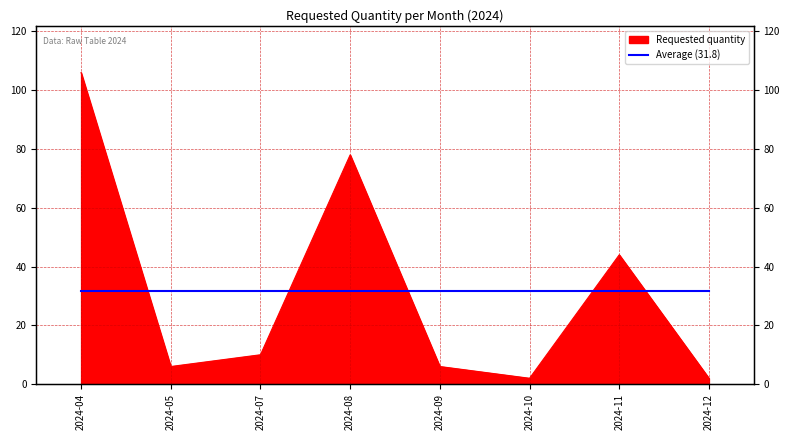

At which category does the data reach its first local peak?

2024-08